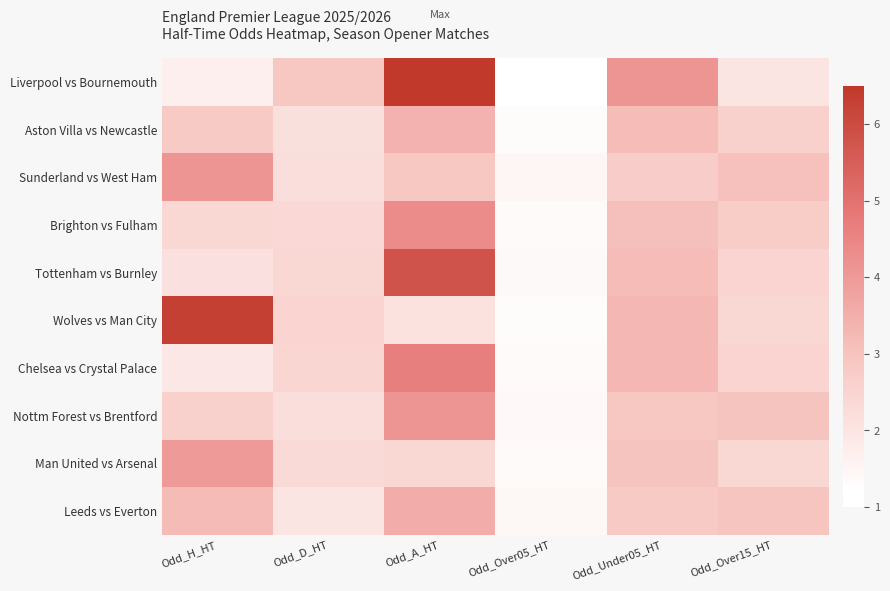

What is the total value across all series at Odd_A_HT?

39.7